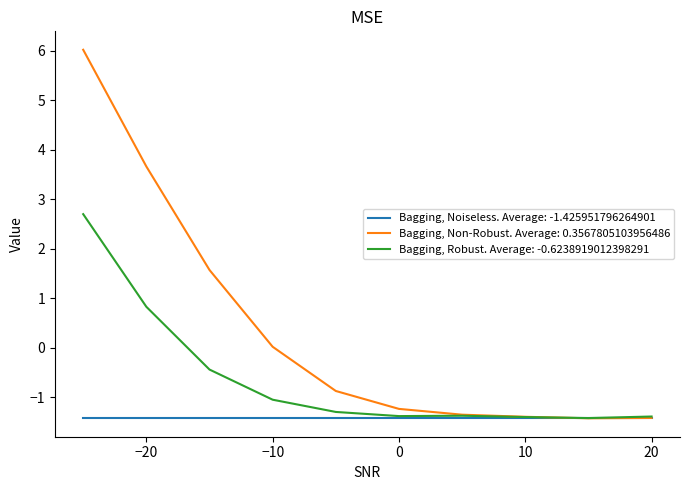

What is the greatest value displayed?

6.0